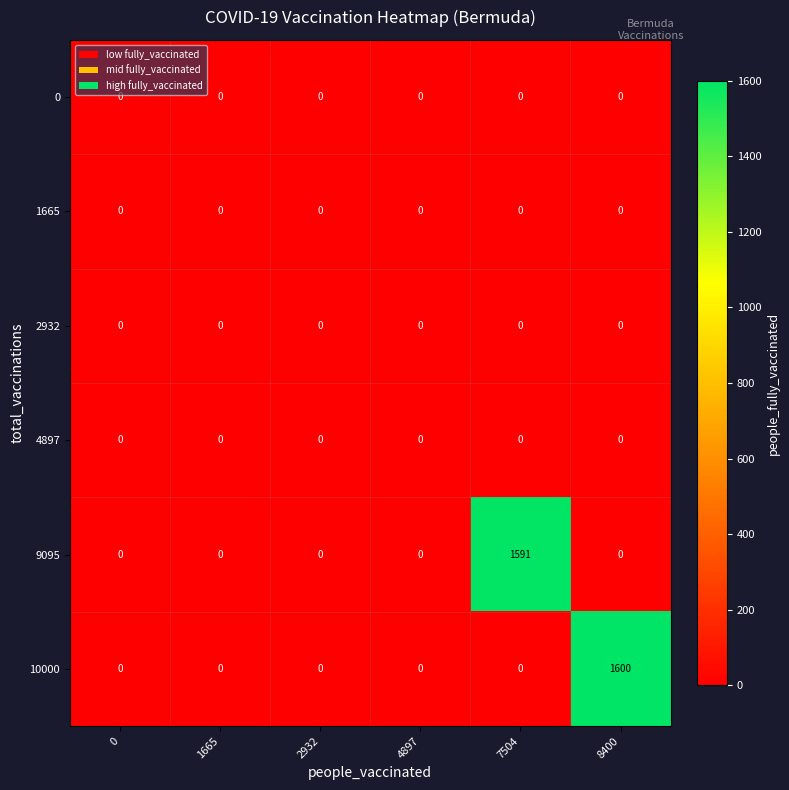

What is the total value across all series at 8400?

1600